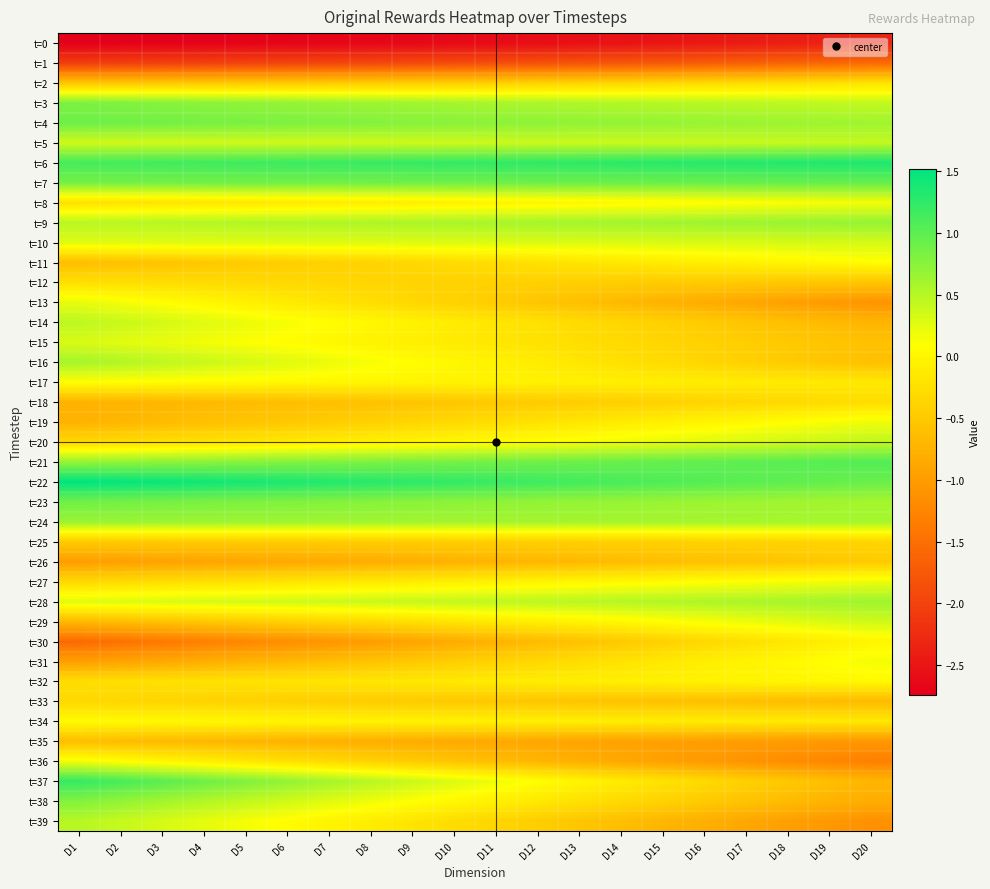

Rank the series by their maximum value, from lowest to highest.

t=0, t=1, t=35, t=26, t=25, t=33, t=18, t=12, t=2, t=30, t=32, t=34, t=11, t=17, t=31, t=8, t=36, t=19, t=27, t=13, t=15, t=10, t=29, t=5, t=20, t=14, t=39, t=16, t=28, t=24, t=9, t=38, t=3, t=23, t=4, t=7, t=21, t=37, t=6, t=22